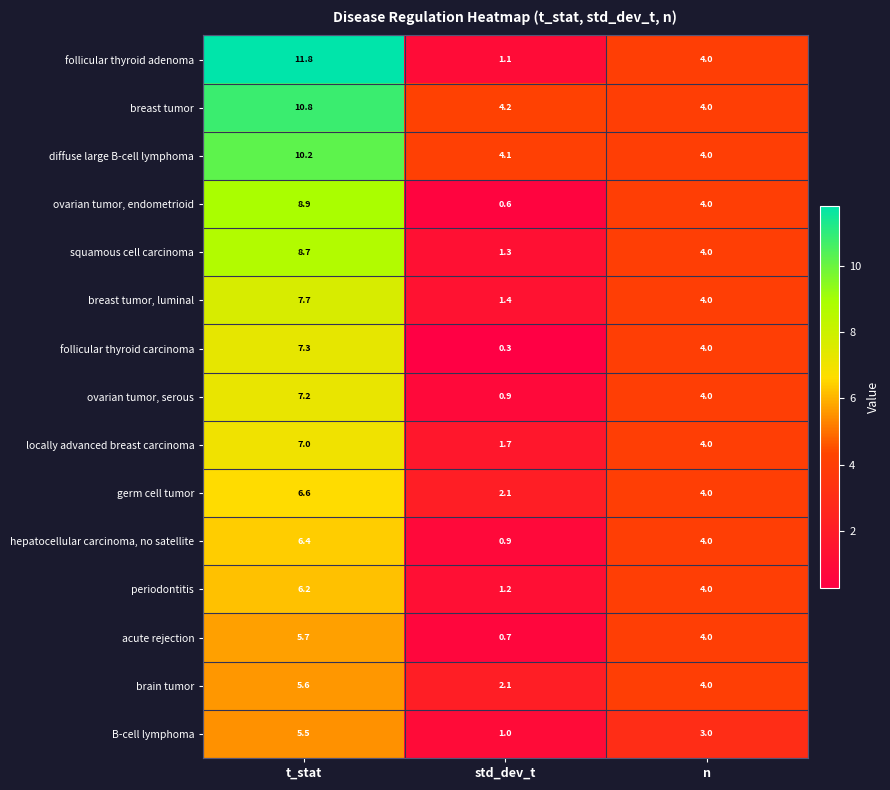

At t_stat, list the series in order from smallest to largest.

B-cell lymphoma, brain tumor, acute rejection, periodontitis, hepatocellular carcinoma, no satellite, germ cell tumor, locally advanced breast carcinoma, ovarian tumor, serous, follicular thyroid carcinoma, breast tumor, luminal, squamous cell carcinoma, ovarian tumor, endometrioid, diffuse large B-cell lymphoma, breast tumor, follicular thyroid adenoma